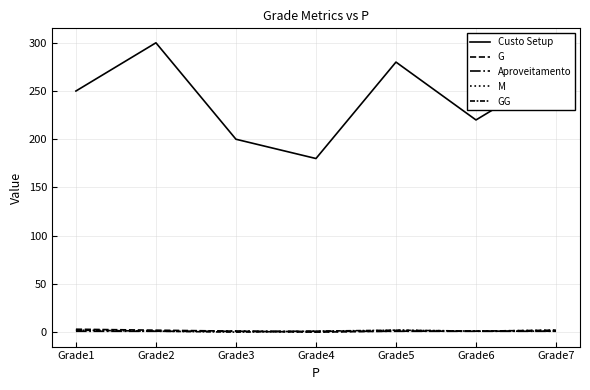

At how many categories does at least one series exceed 35?

7